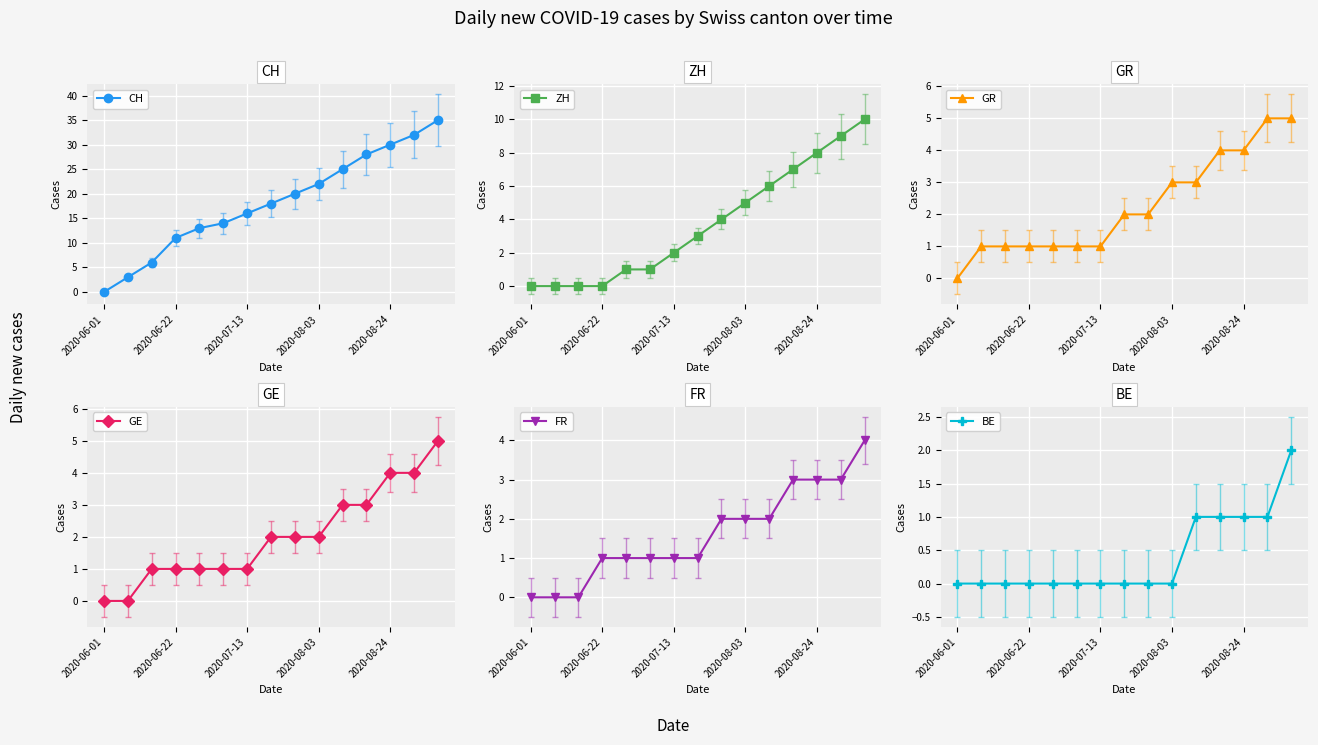

How many GR values are between 1 and 4?

12